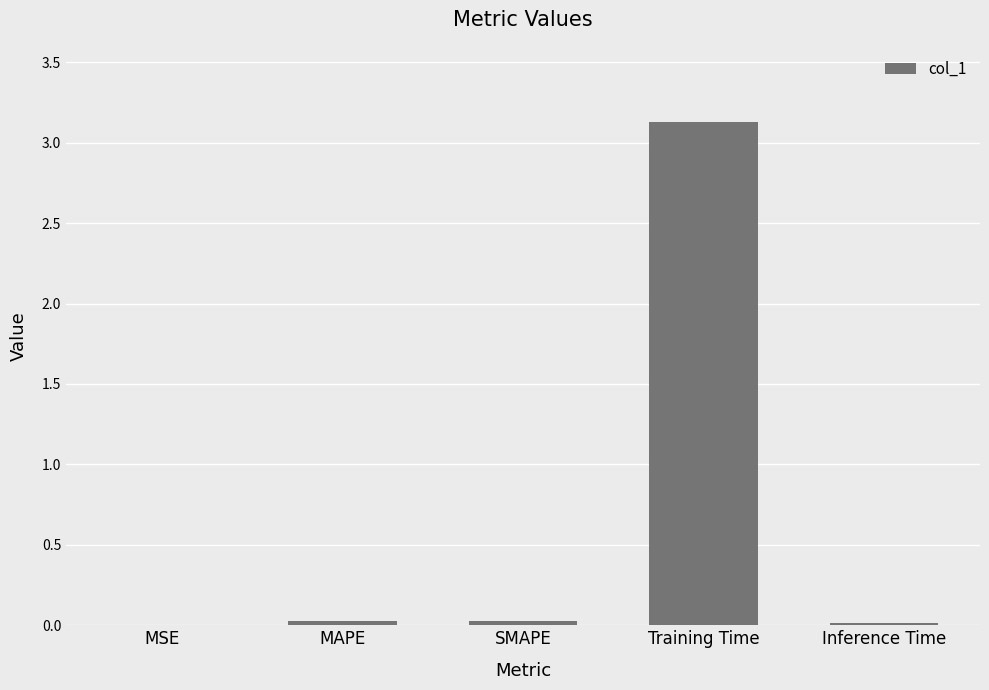

Are the bars horizontal?

No